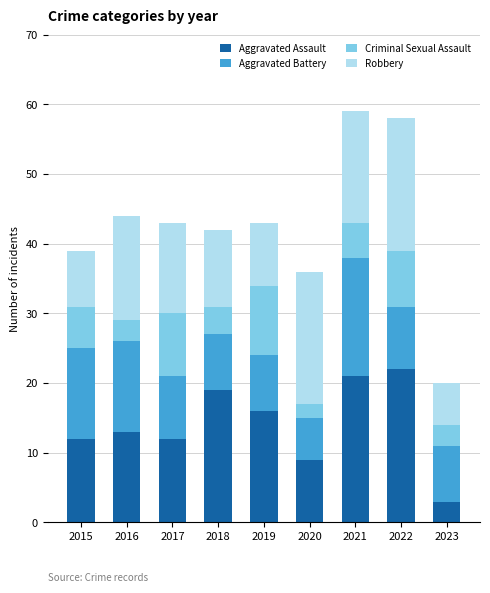

What is the total value across all series at 2022?

58